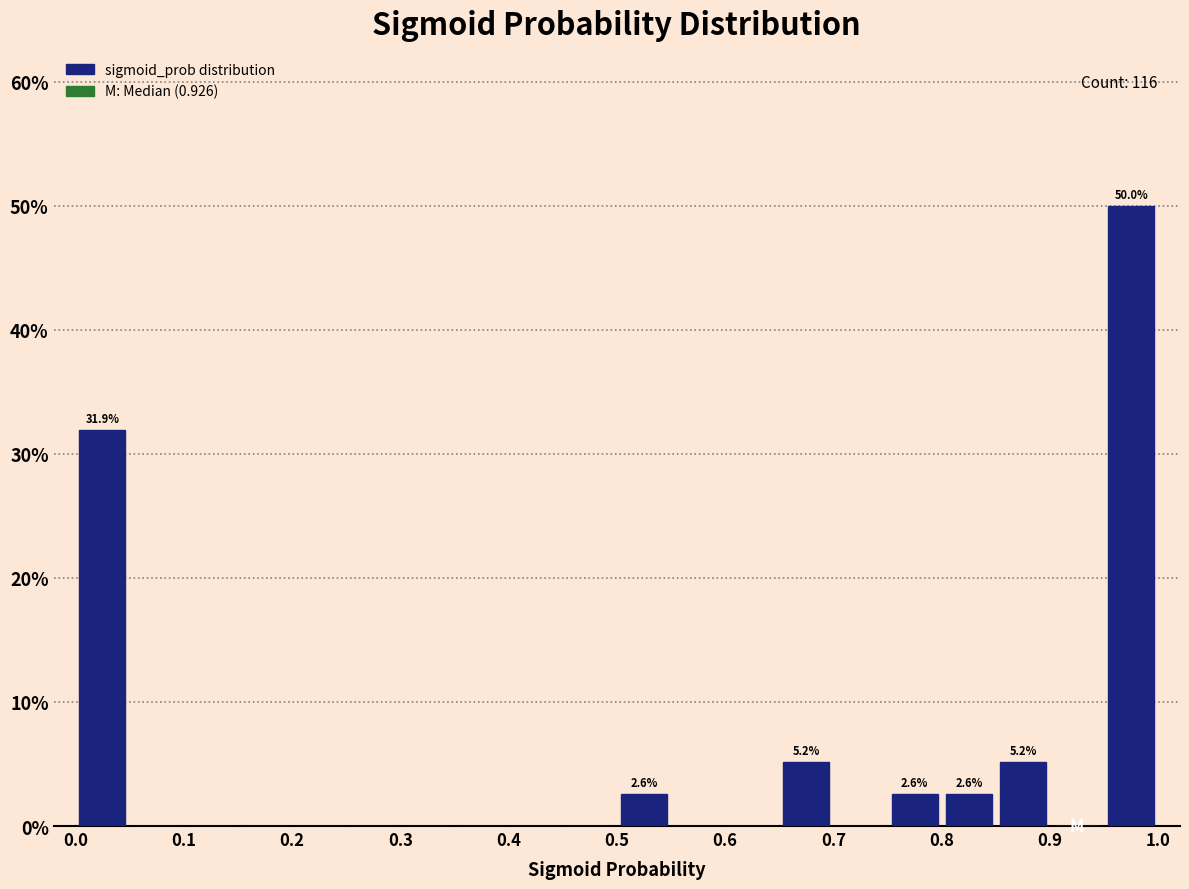

Over which range of the x-axis is the bar tallest?

0.95 to 1.00